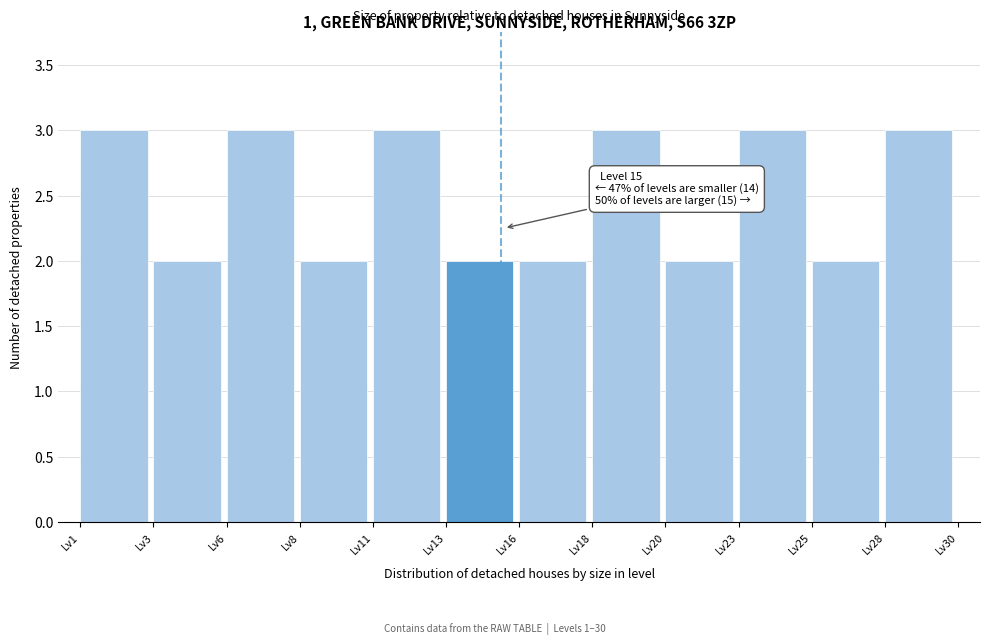

Reading right to left, what are all the values shown in this chart?

3	2	3	2	3	2	2	3	2	3	2	3